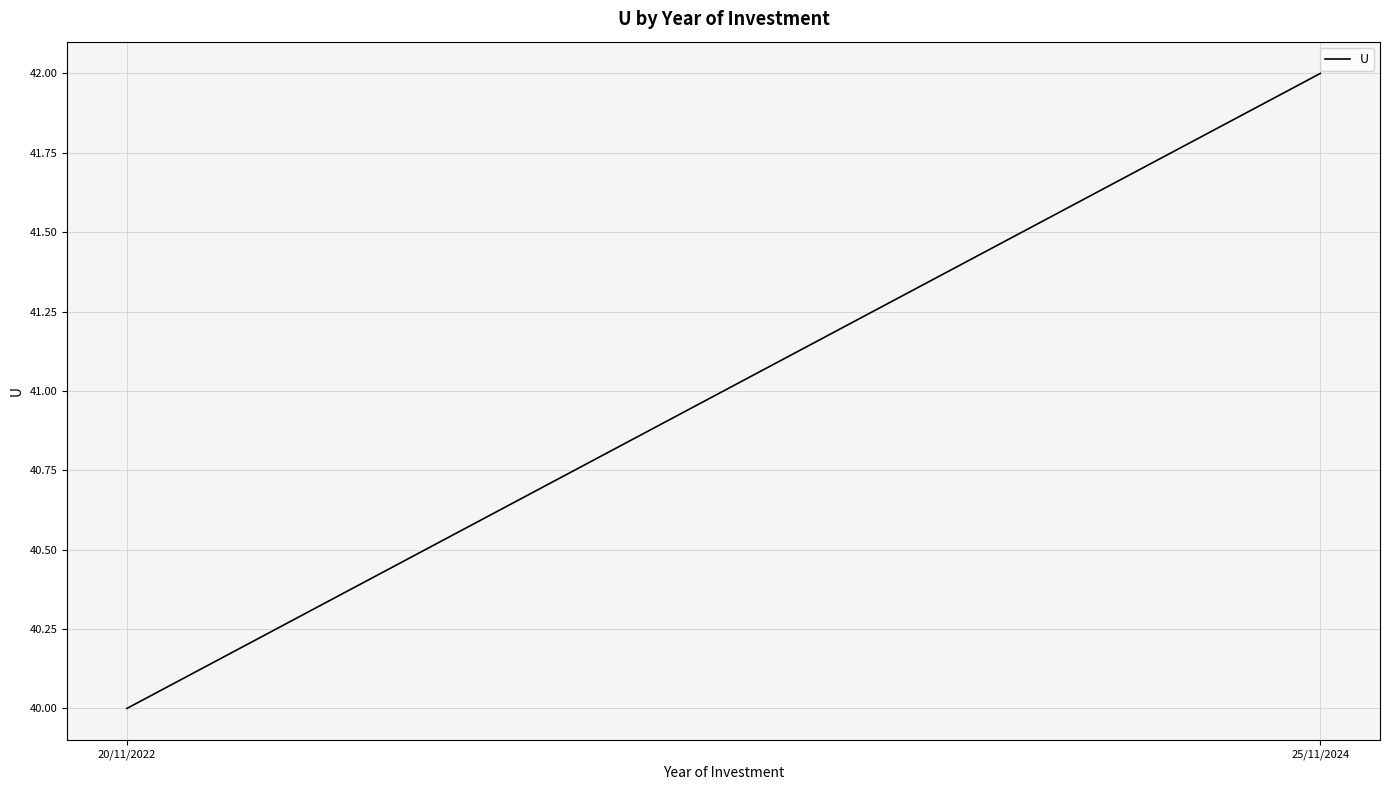

Between 25/11/2024 and 20/11/2022, which is larger?

25/11/2024